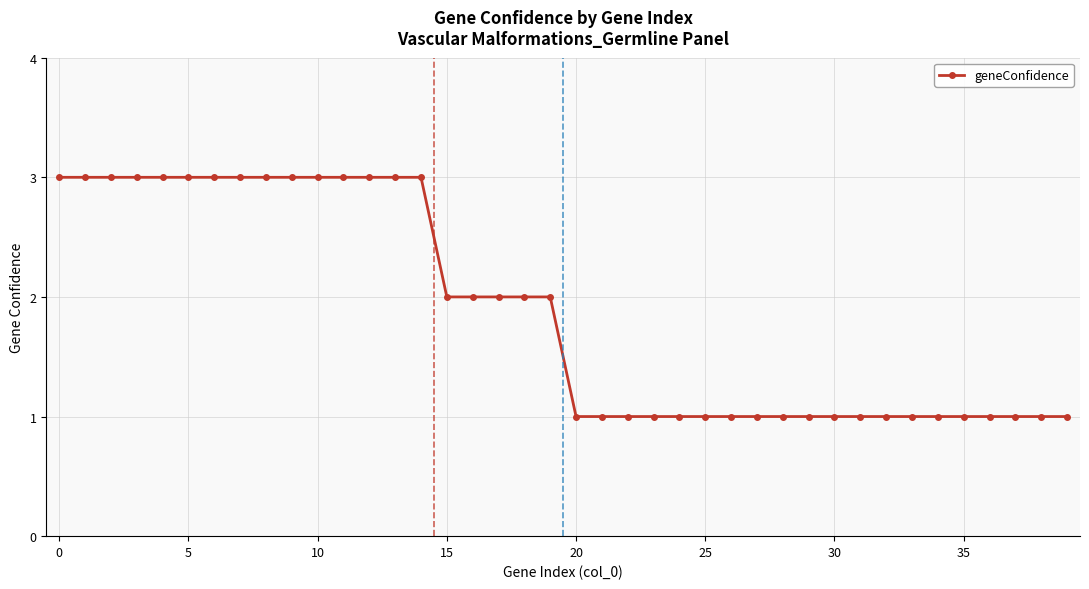

What is the sum of all values?

75